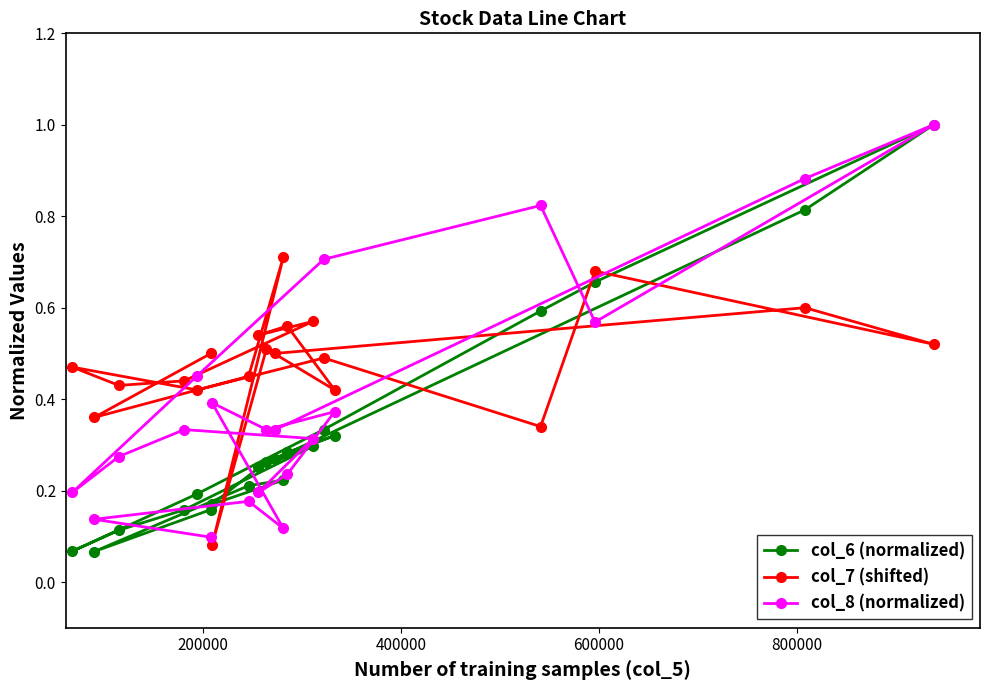

What is the maximum value shown in the chart?

1.0